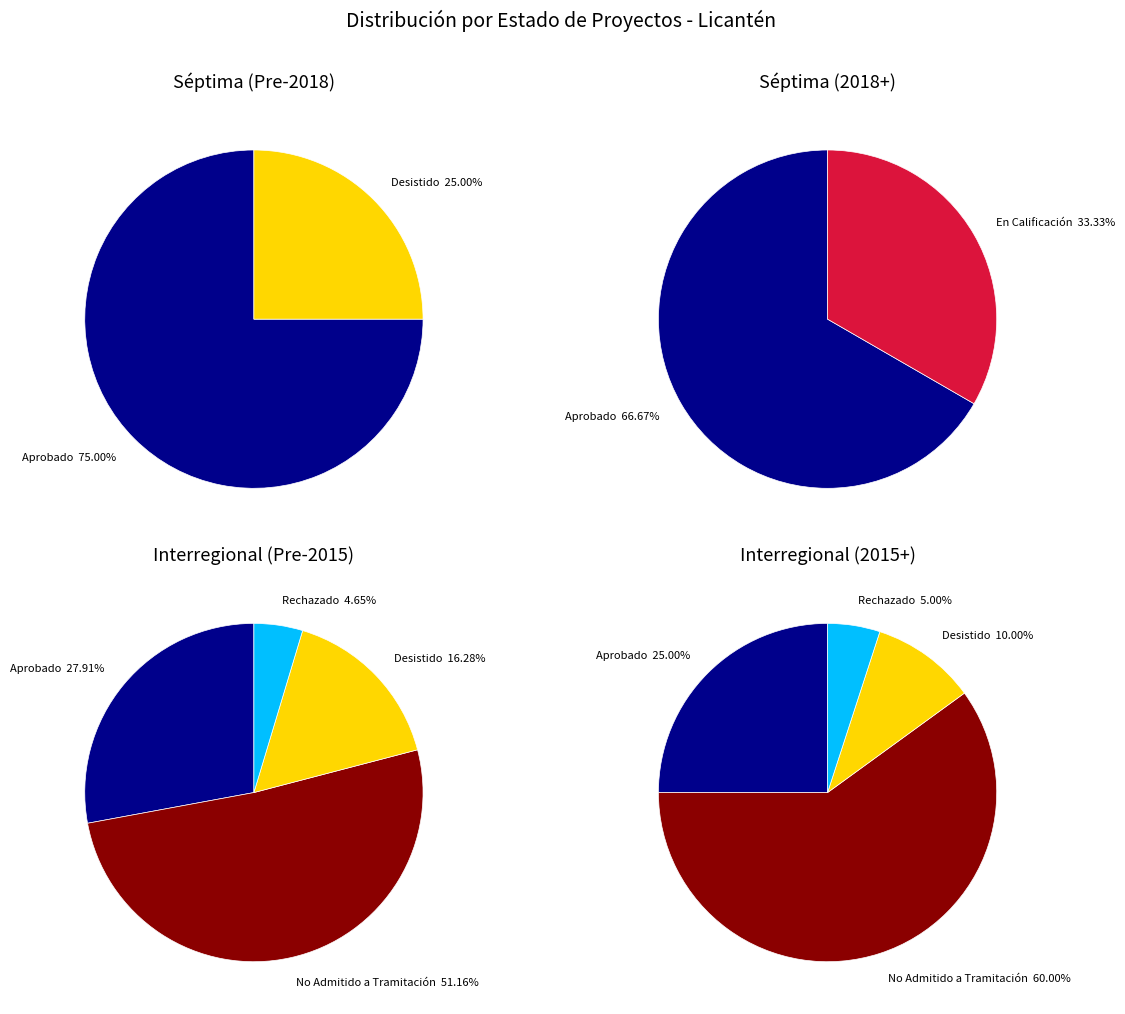

How many slices are in this pie chart?

5